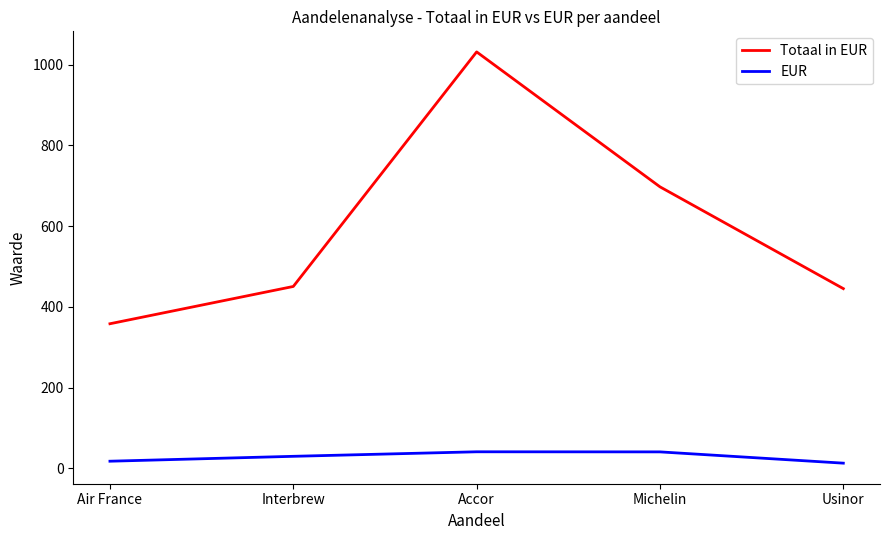

Which series has the largest total across all categories?

Totaal in EUR